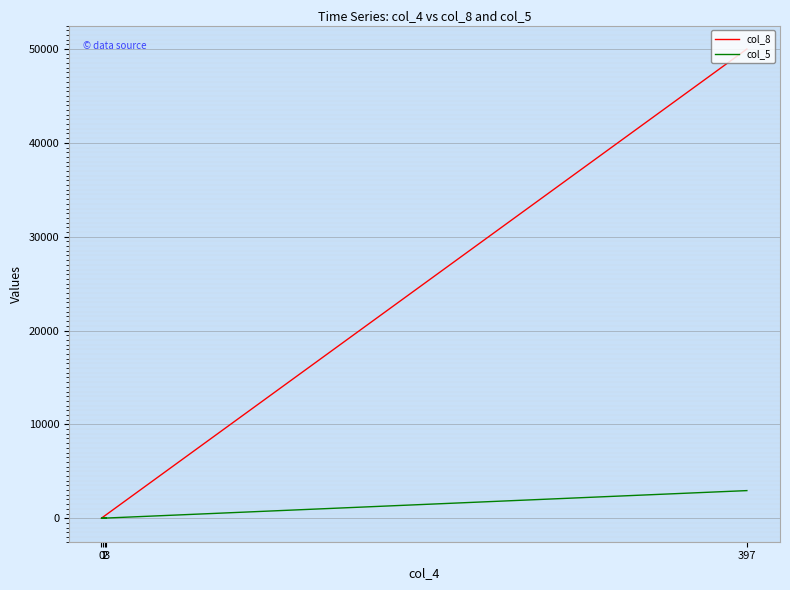

What is the label of the 5th point from the left?

397